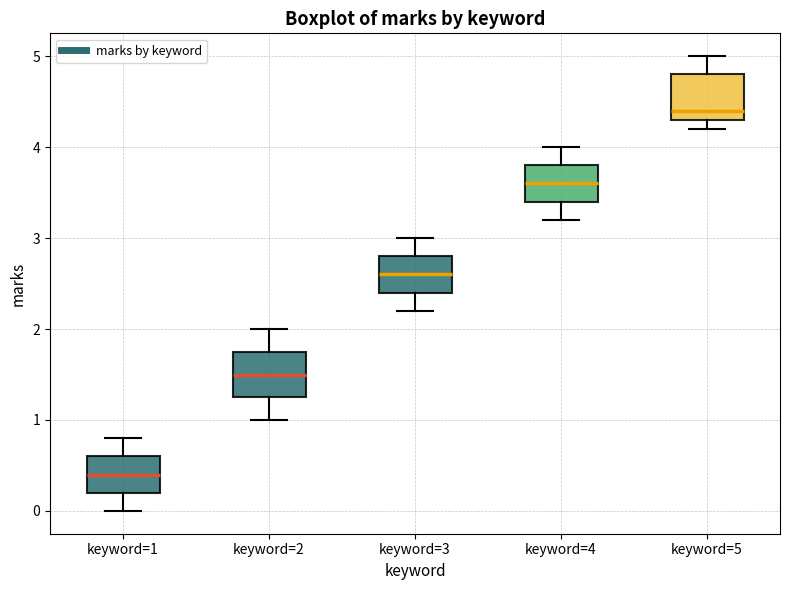

Where is the lower edge of the box for keyword=5 on the y-axis? The values are not printed on the chart, so give them approximately, as read against the axis.

4.3